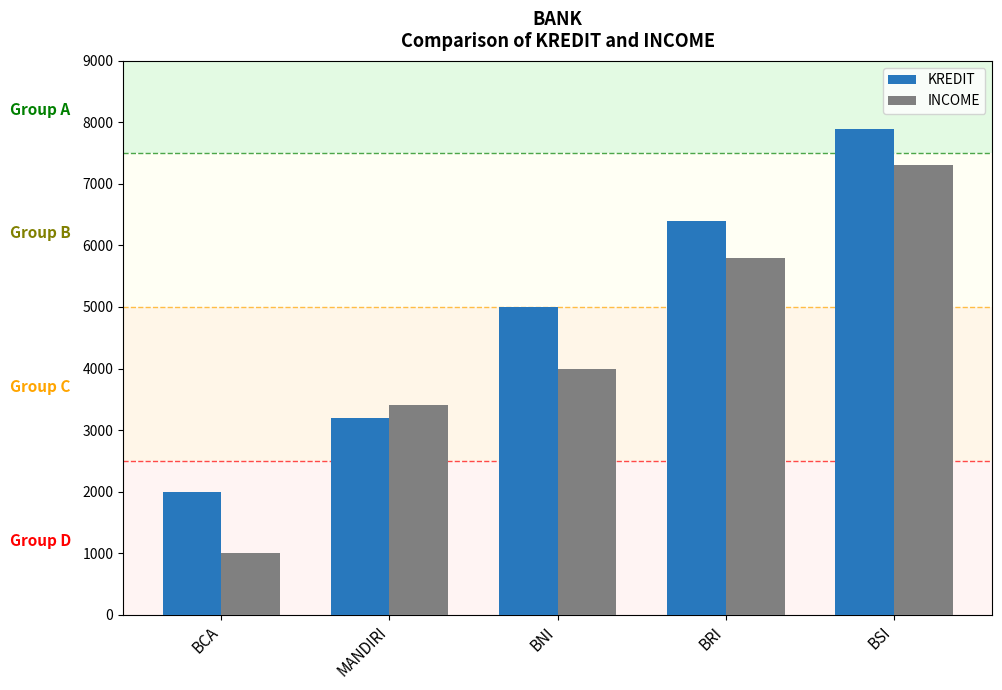

What is the value of the KREDIT bar at the 3rd from the left?

5000